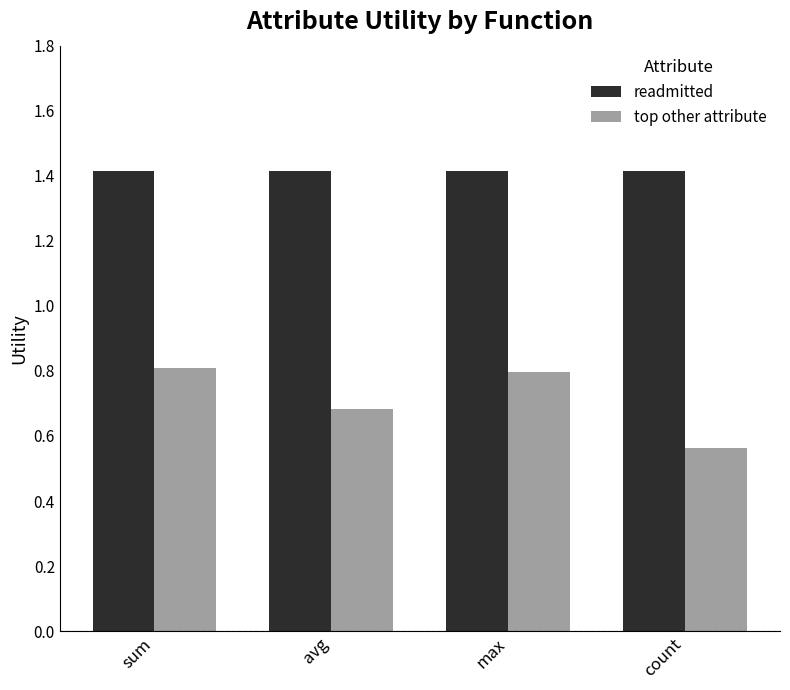

How many groups of bars are there?

4